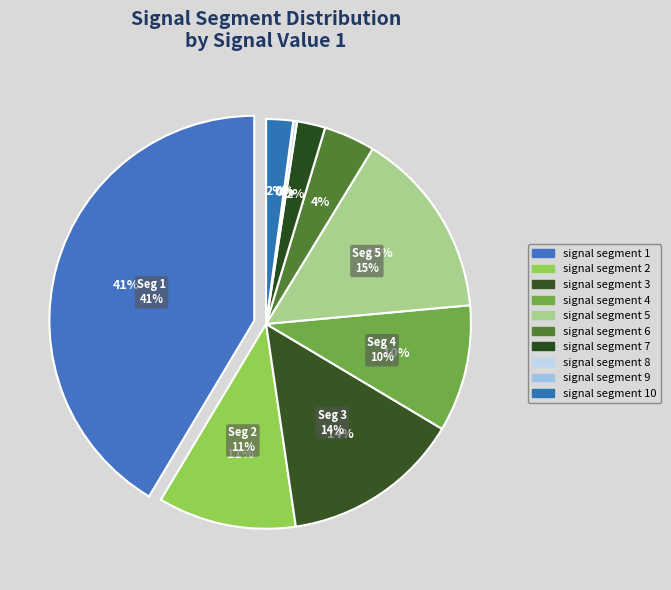

Does any single category account for the majority?

No